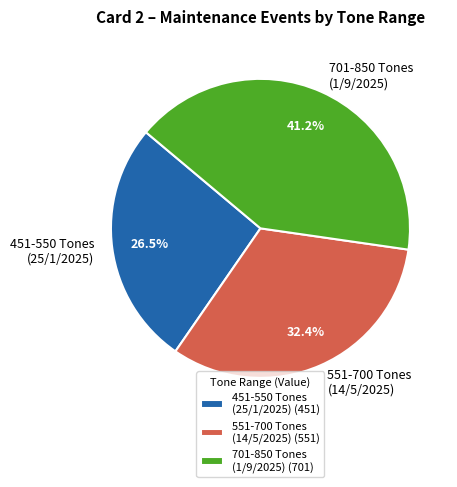

Count the number of slices in the pie.

3